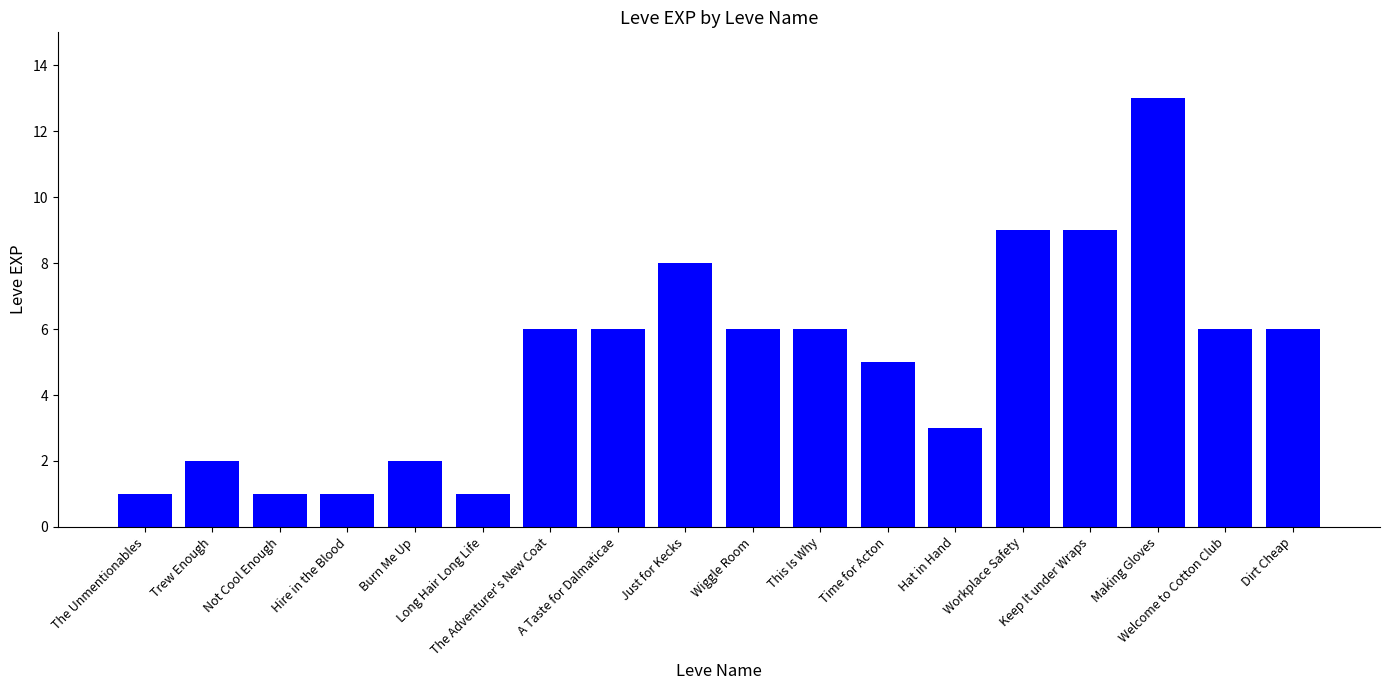

What is the greatest value displayed?

13